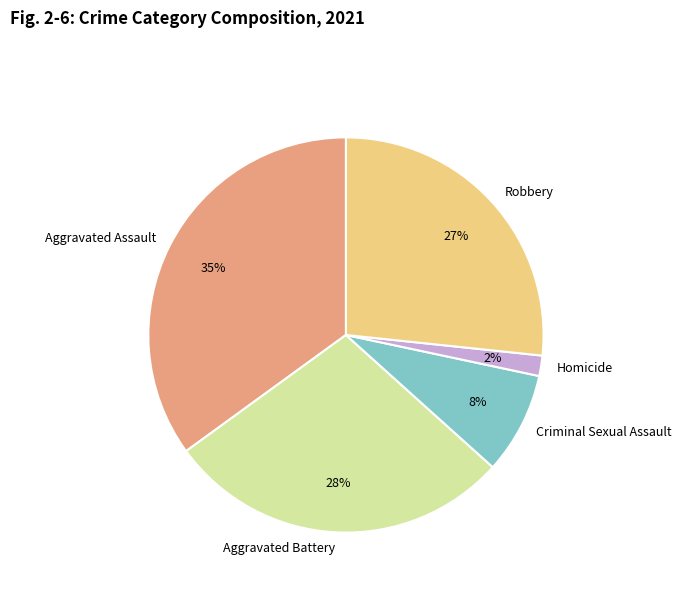

Is the sum of Homicide and Criminal Sexual Assault greater than half?

No